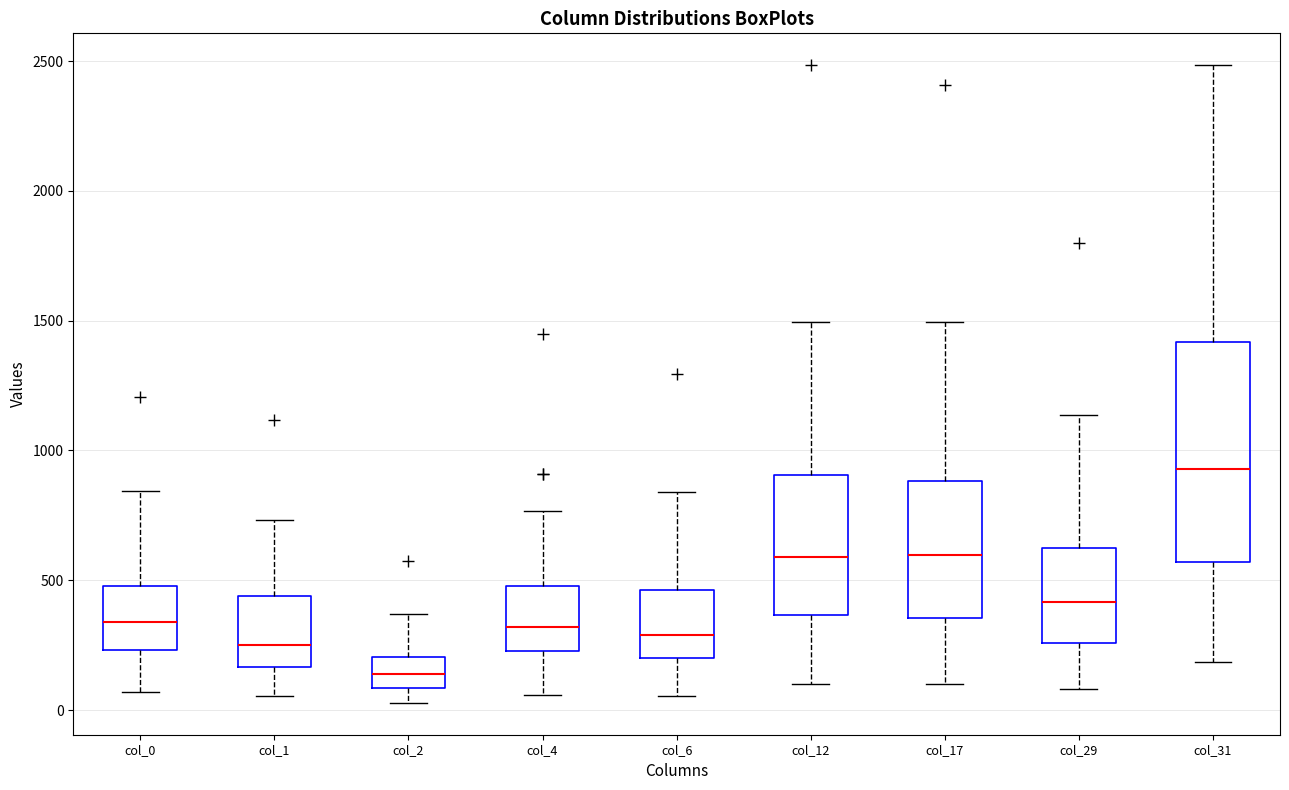

Reading left to right, read every box against the y-axis: the position of its median line, the range the box covers, and the ends of its whiskers. The values are not printed on the chart, so give them approximately, as read against the axis.

col_0: median 350, box 250 to 500, whiskers 50 to 850
col_1: median 250, box 150 to 450, whiskers 50 to 750
col_2: median 150, box 100 to 200, whiskers 50 to 350
col_4: median 300, box 250 to 500, whiskers 50 to 750
col_6: median 300, box 200 to 450, whiskers 50 to 850
col_12: median 600, box 350 to 900, whiskers 100 to 1500
col_17: median 600, box 350 to 900, whiskers 100 to 1500
col_29: median 400, box 250 to 600, whiskers 100 to 1150
col_31: median 950, box 550 to 1400, whiskers 200 to 2500